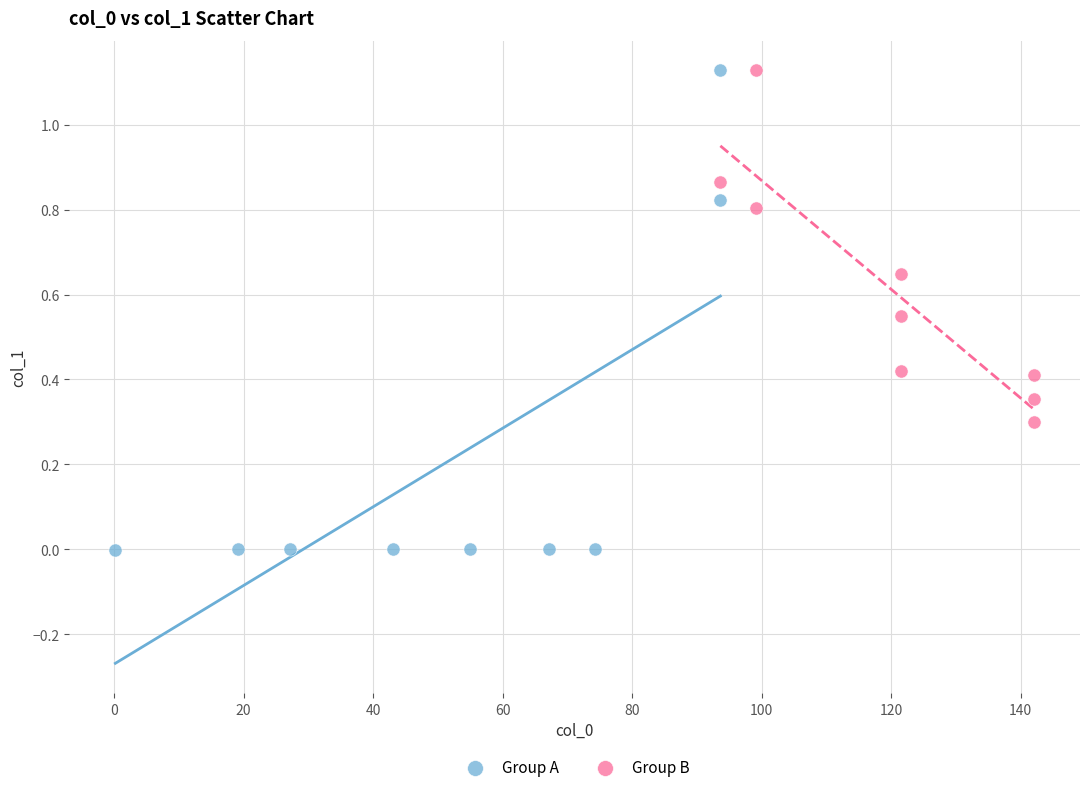

Which series reaches the minimum Y coordinate?

Group A